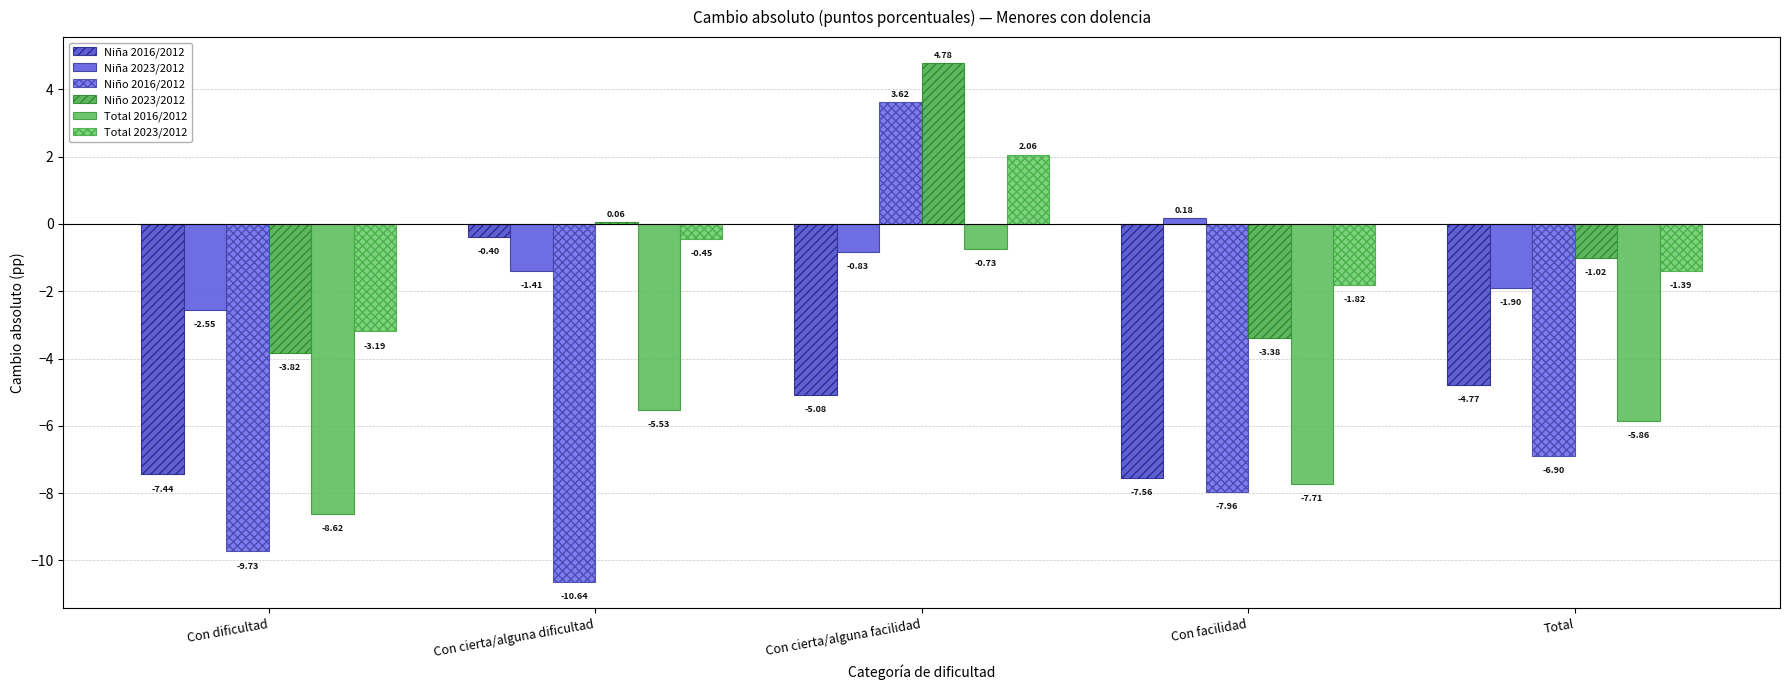

Is it true that Total 2016/2012 equals -9.7 at Con cierta/alguna dificultad?

False